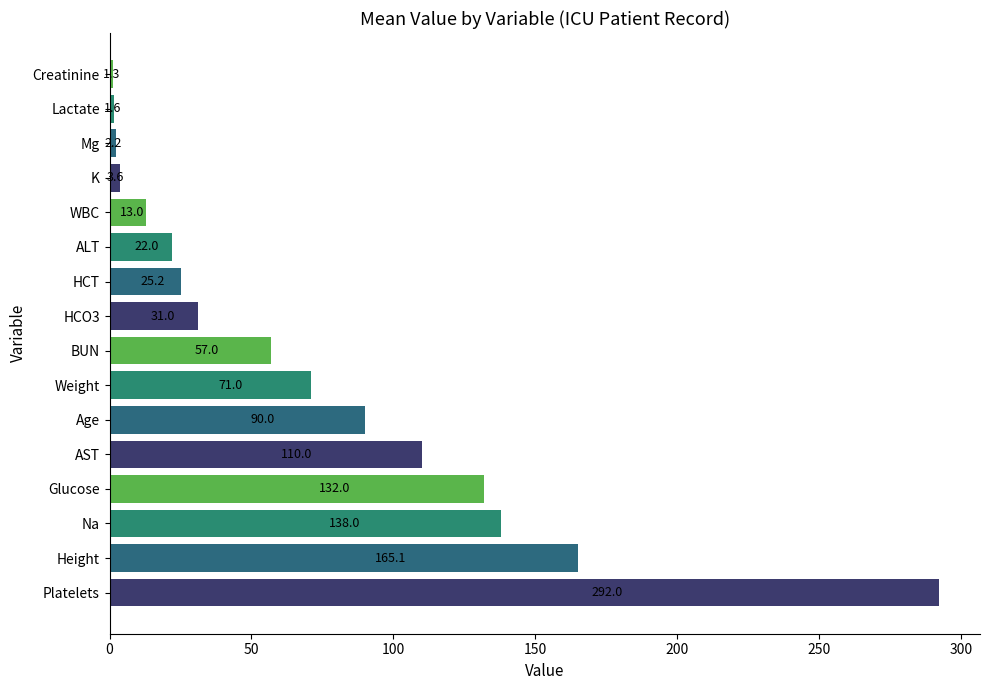

List the labels in order of value, largest first.

Platelets, Height, Na, Glucose, AST, Age, Weight, BUN, HCO3, HCT, ALT, WBC, K, Mg, Lactate, Creatinine